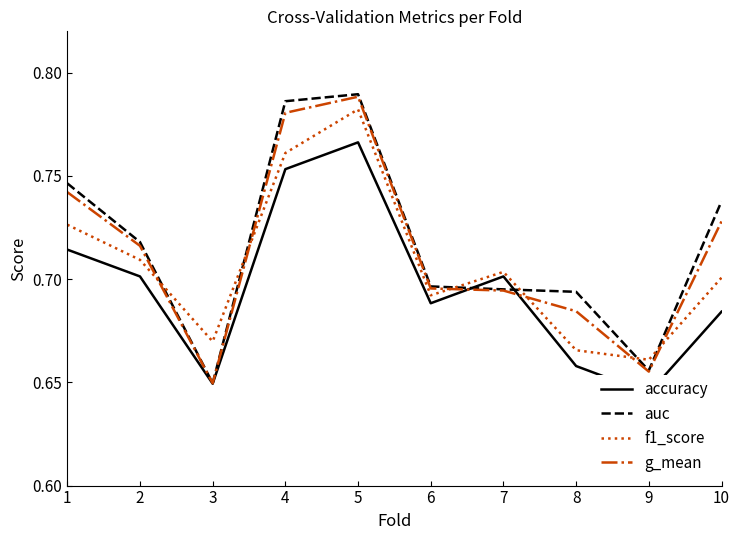

Which has a higher value, 4 or 3?

4